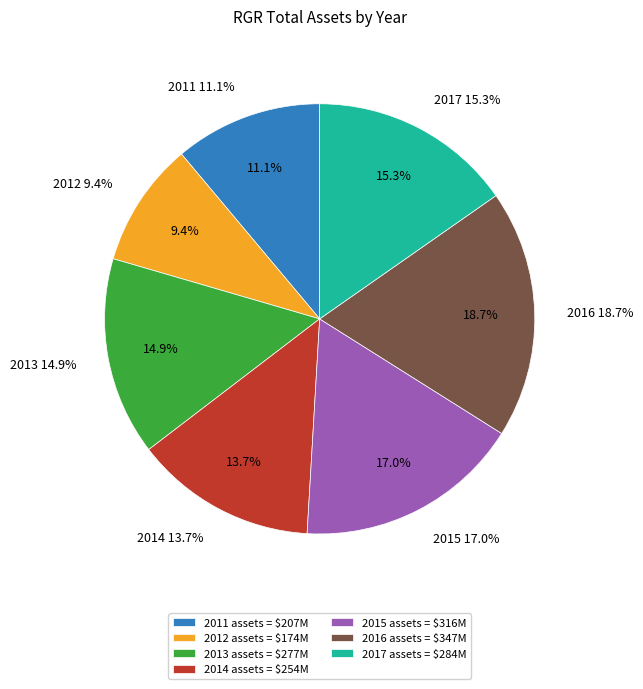

How much of the chart is everything except 2013?

85.1%